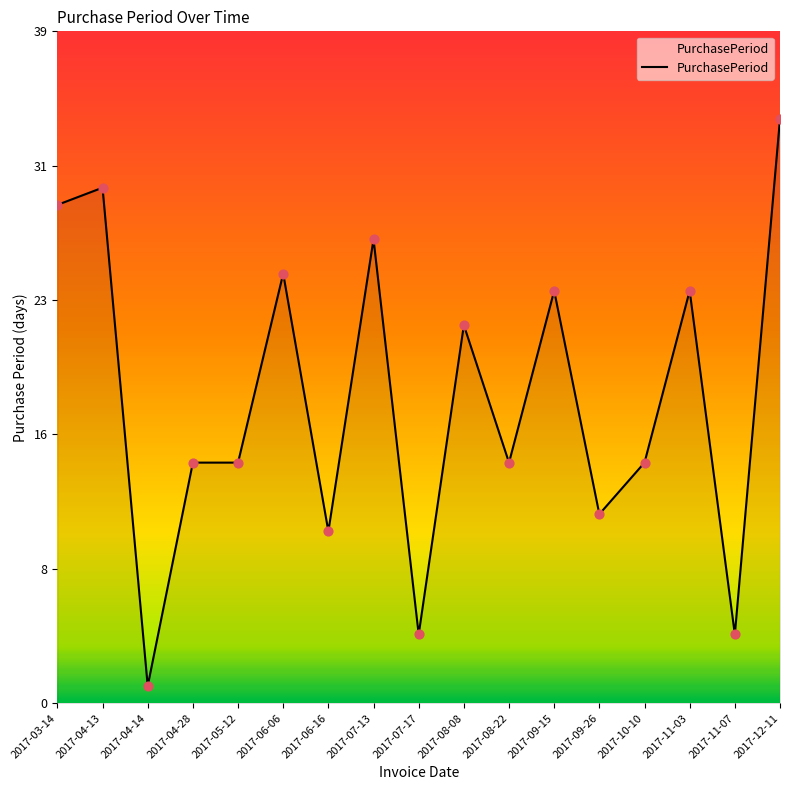

Is this an area chart (filled region under the line)?

Yes